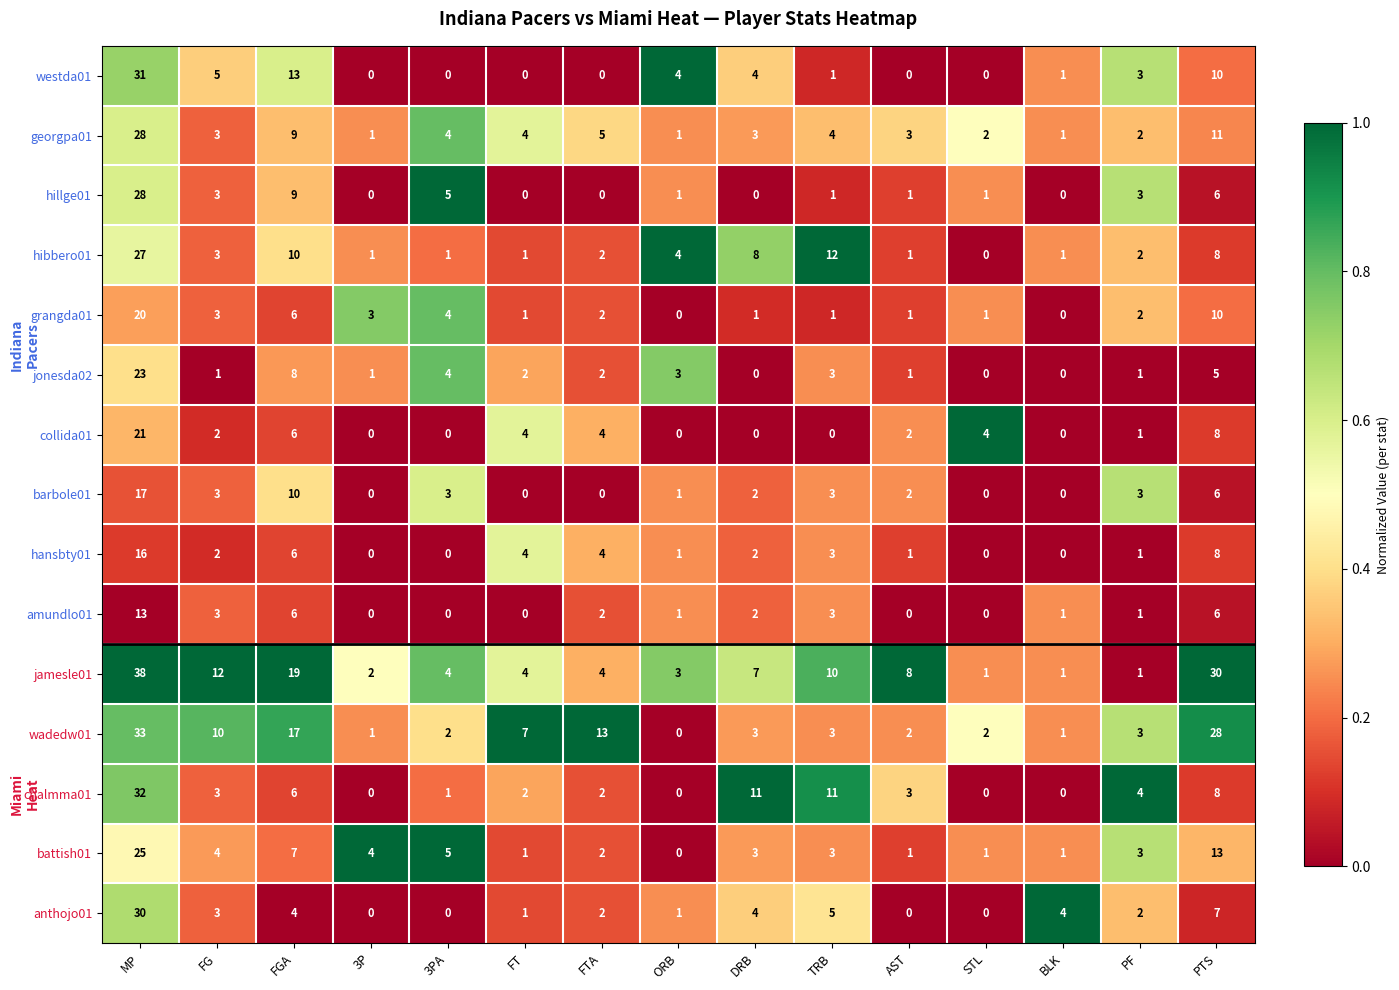

At which label does westda01 reach its peak?

MP